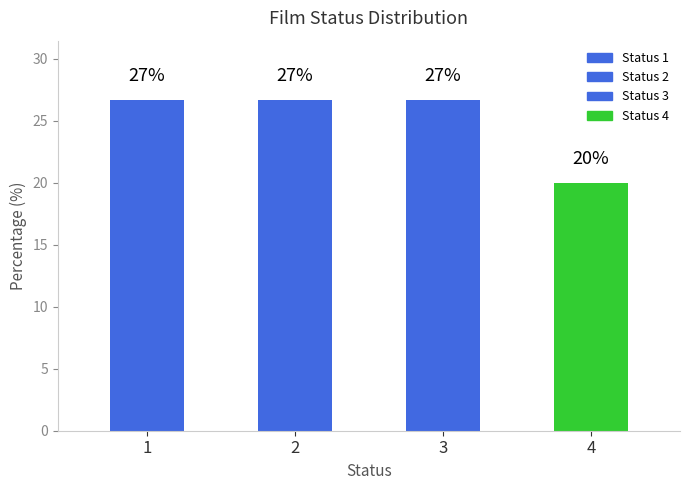

What is the sum of the values at 1 and 3?

53.3